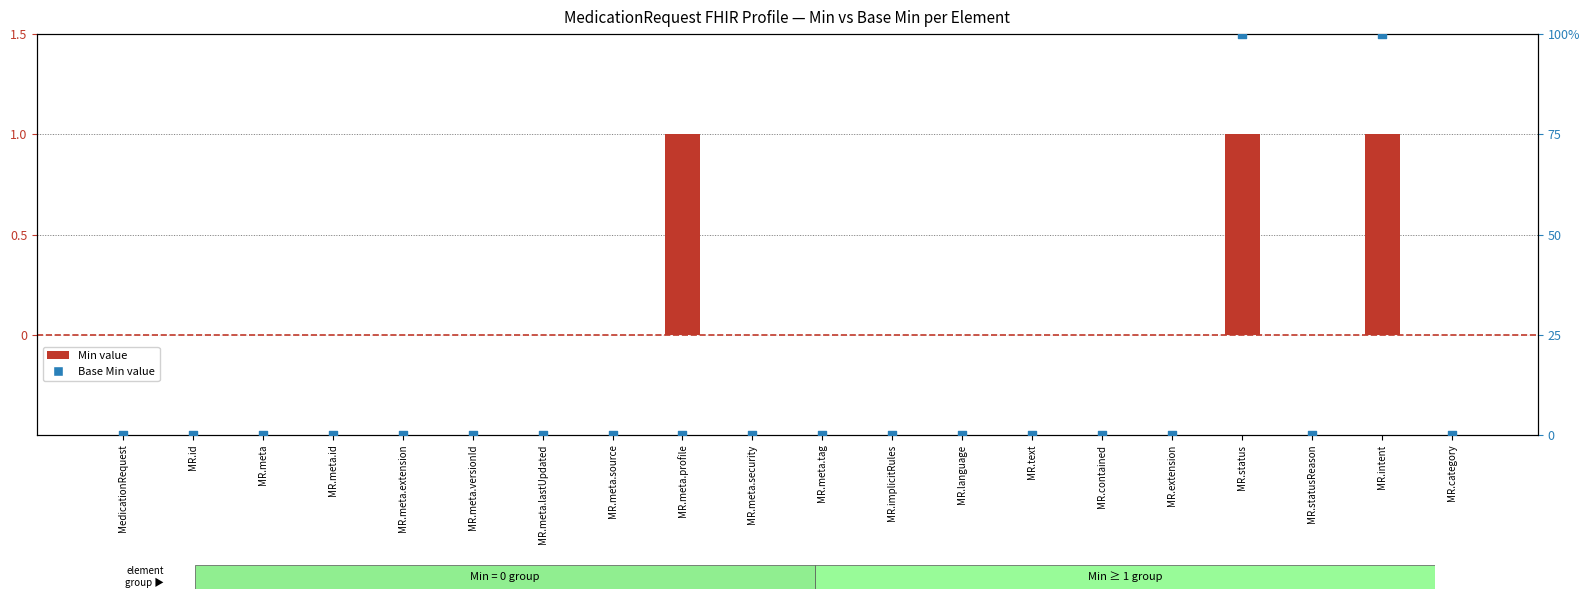

At which category is the sum across all series the highest?

MR.status